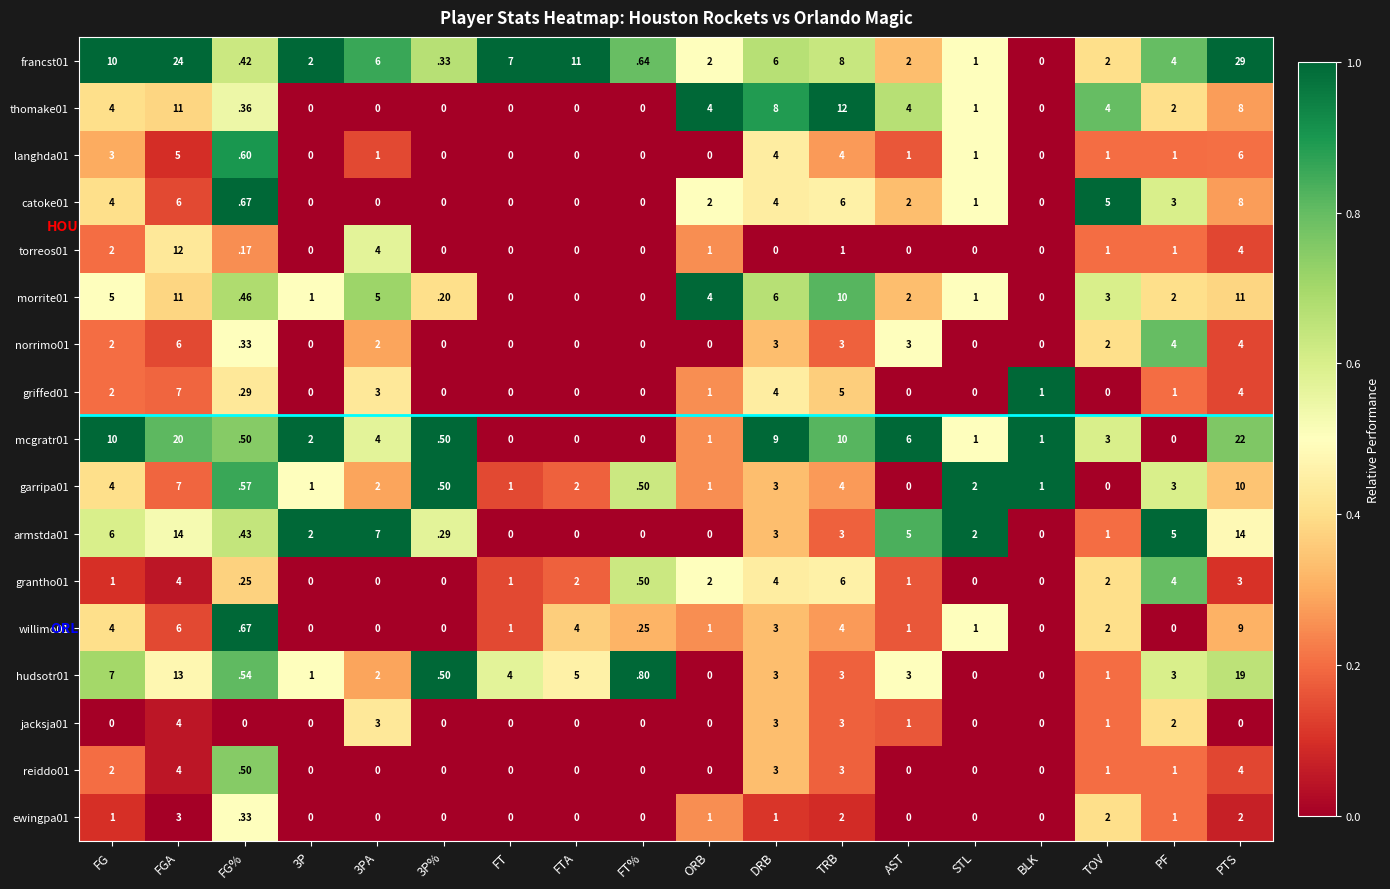

The jacksja01 series shows 0.0 at 3P. True or false?

True